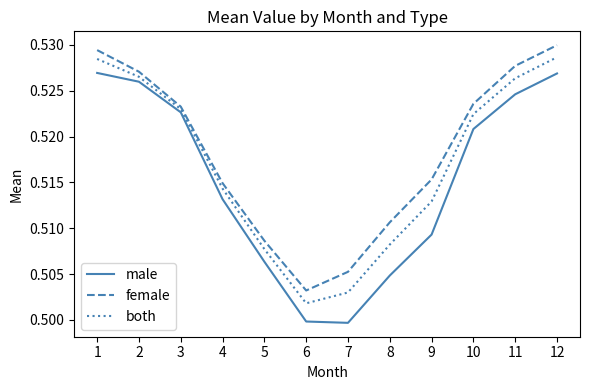

How many series are shown in this chart?

3